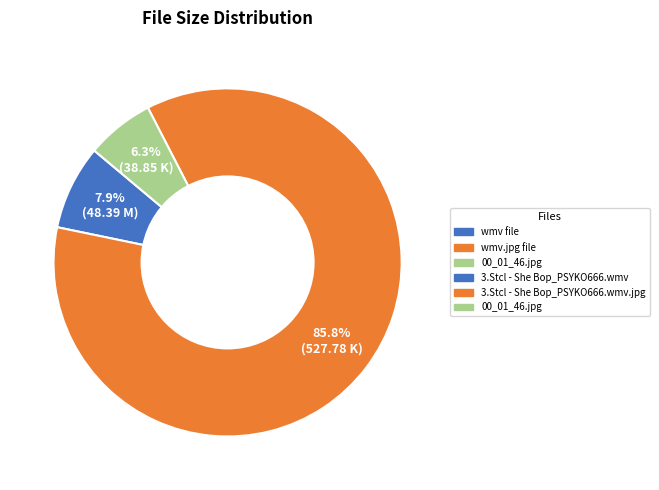

Is there a majority slice in this chart?

Yes